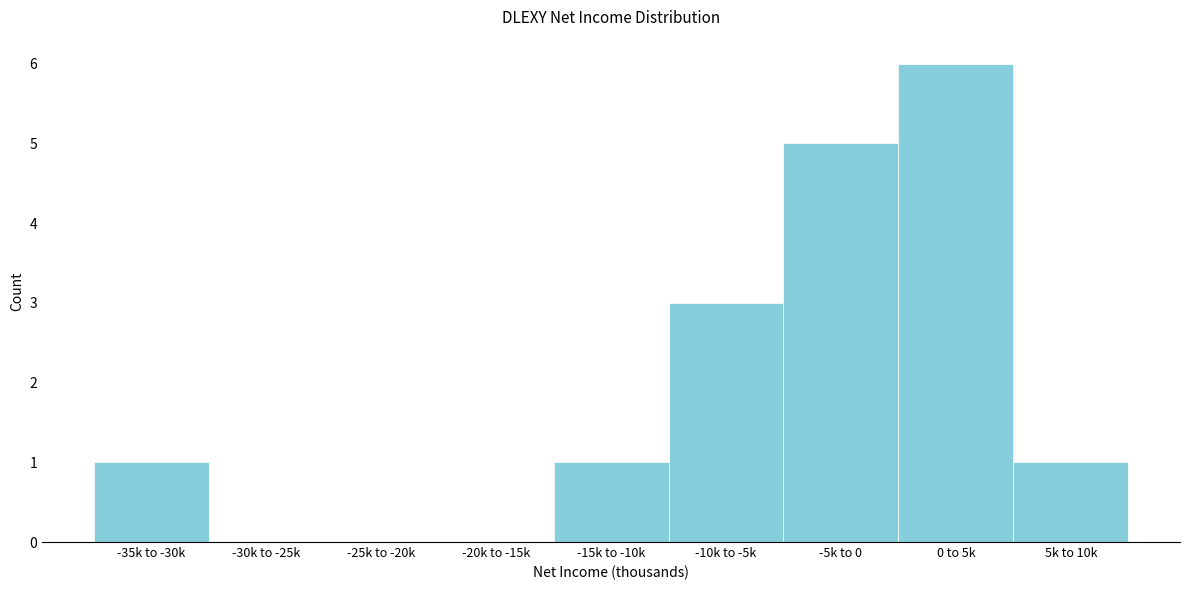

Reading left to right, what are all the values shown in this chart?

-35k to -30k=1	-30k to -25k=0	-25k to -20k=0	-20k to -15k=0	-15k to -10k=1	-10k to -5k=3	-5k to 0=5	0 to 5k=6	5k to 10k=1